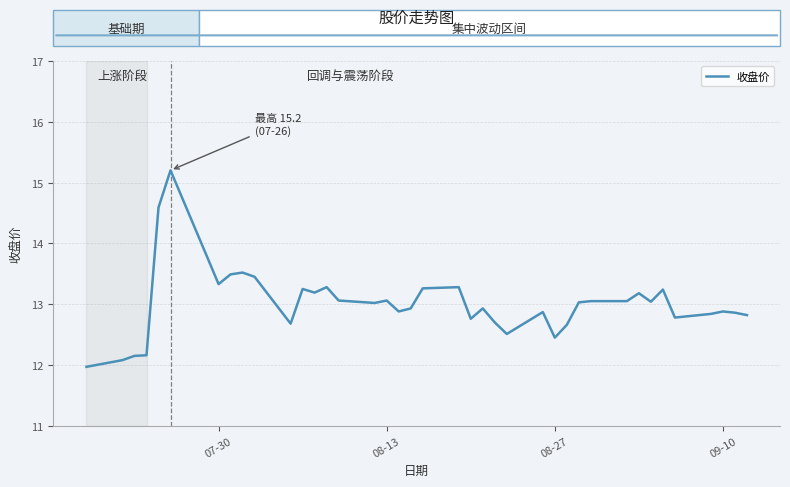

What is the smallest value displayed?

12.0